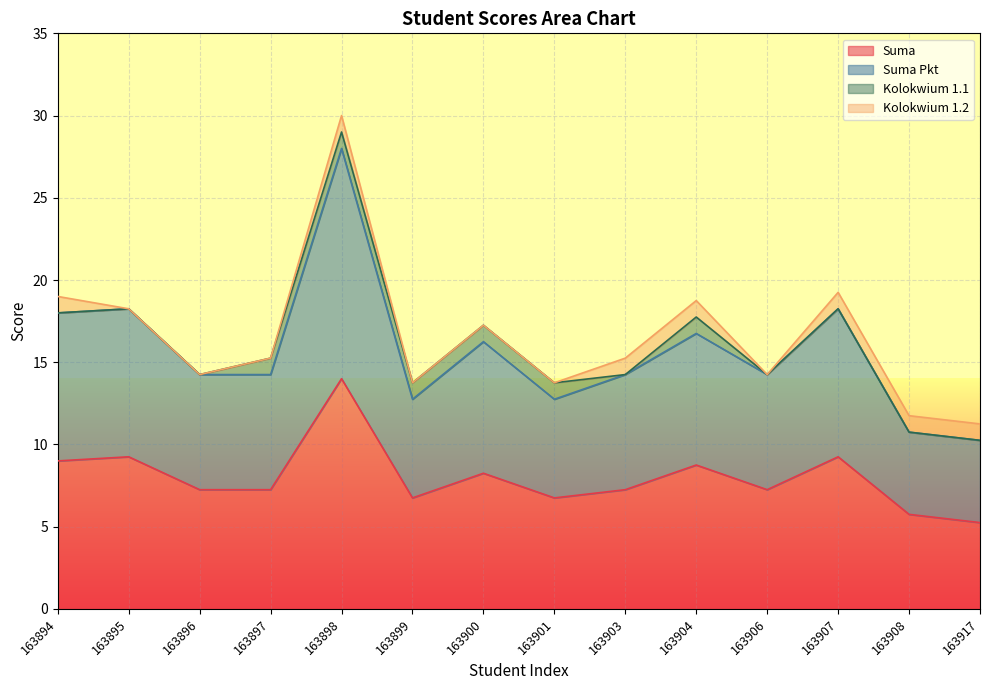

What is the difference between the second highest and minimum values in the Suma series?

4.0